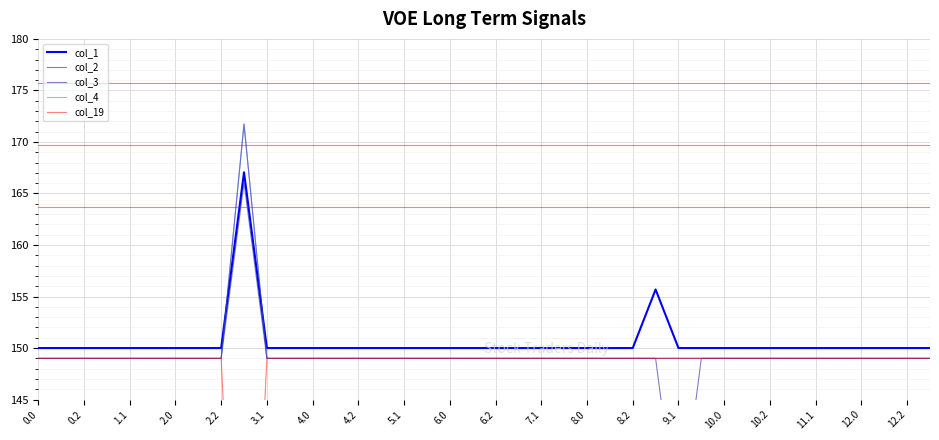

True or false: col_4 and col_2 intersect in this chart.

False